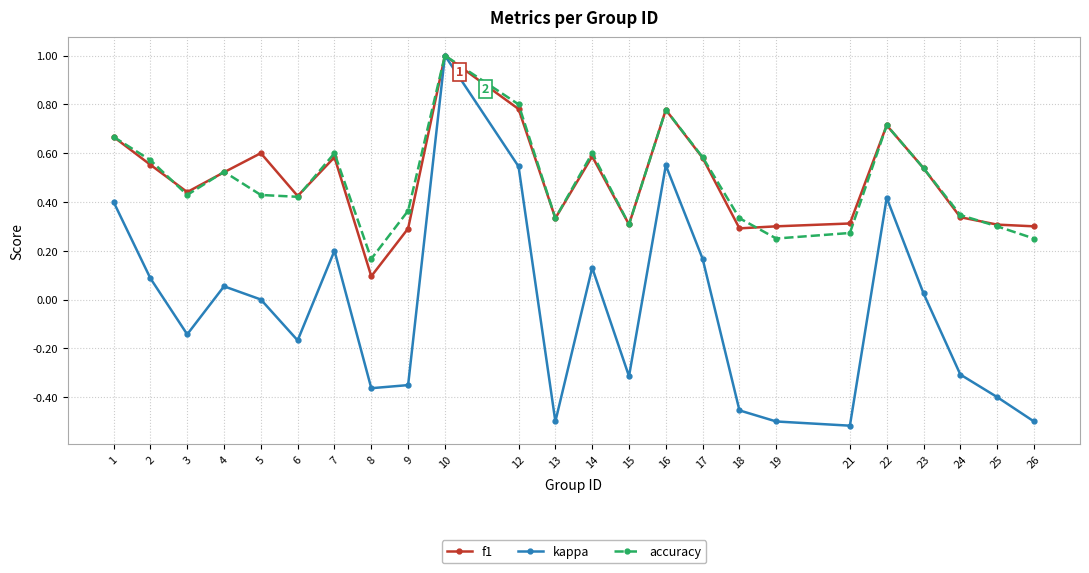

What is the total value across all series at 5?

1.0